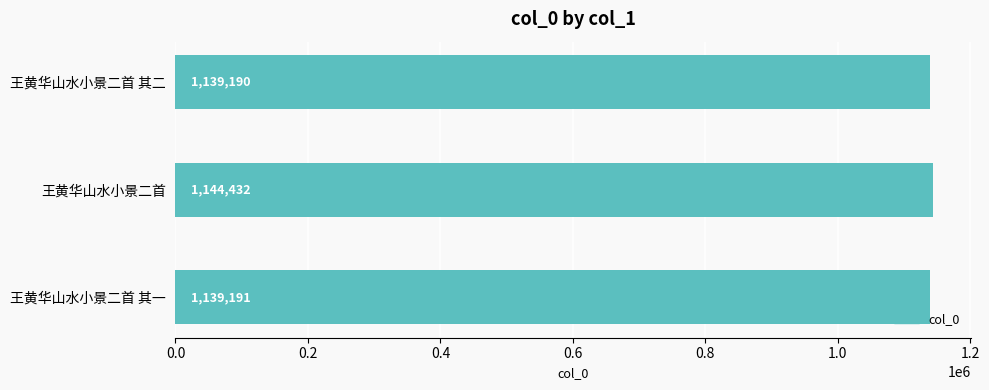

Where is the data nearest to the value 1141811?

王黄华山水小景二首 其一